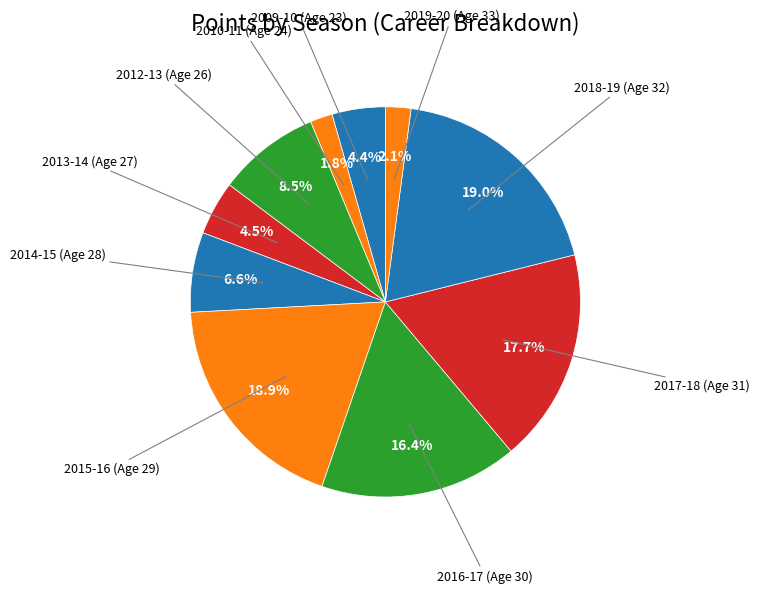

To the nearest percent, what portion does 2018-19 (Age 32) represent?

19%